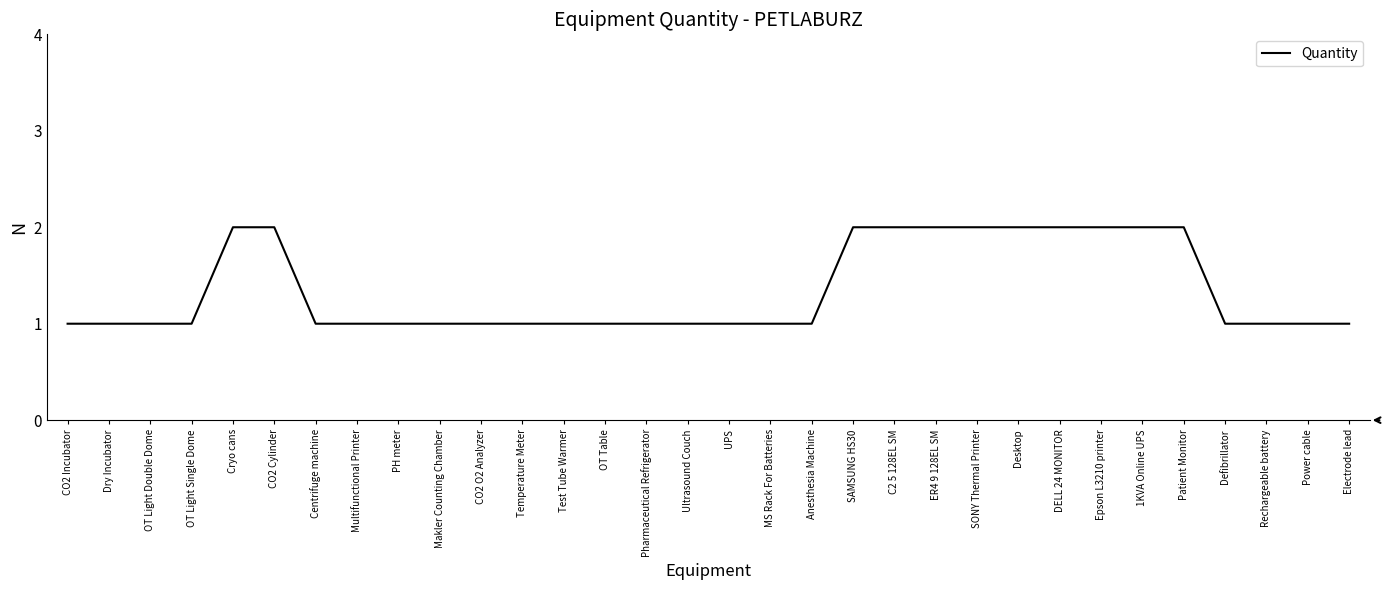

What position from the right is Multifunctional Printer?

25